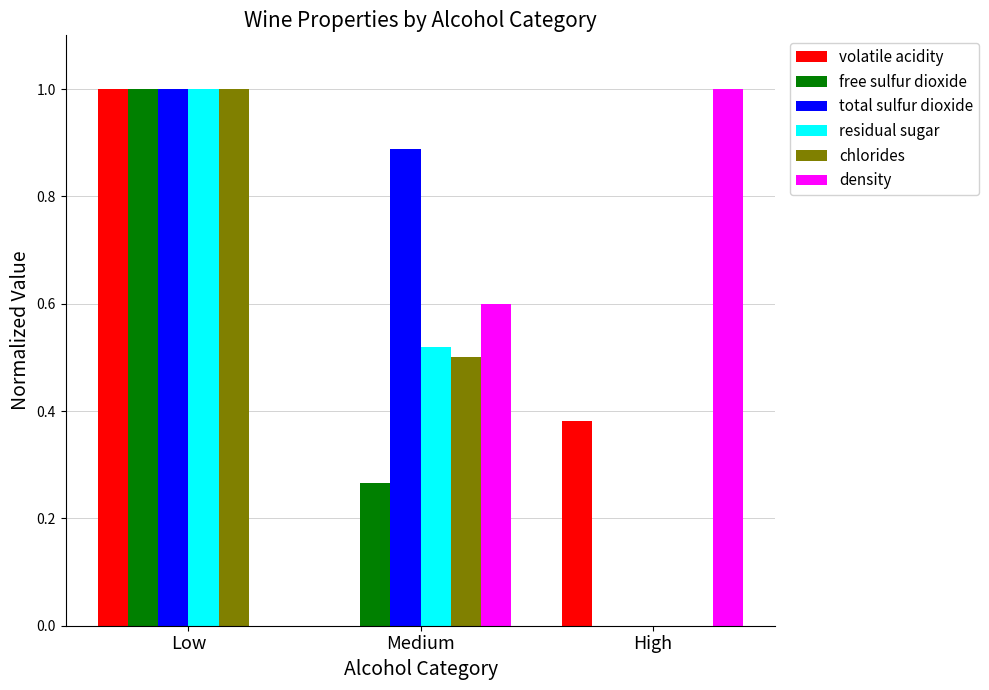

Is it true that volatile acidity equals 1.0 at Low?

True